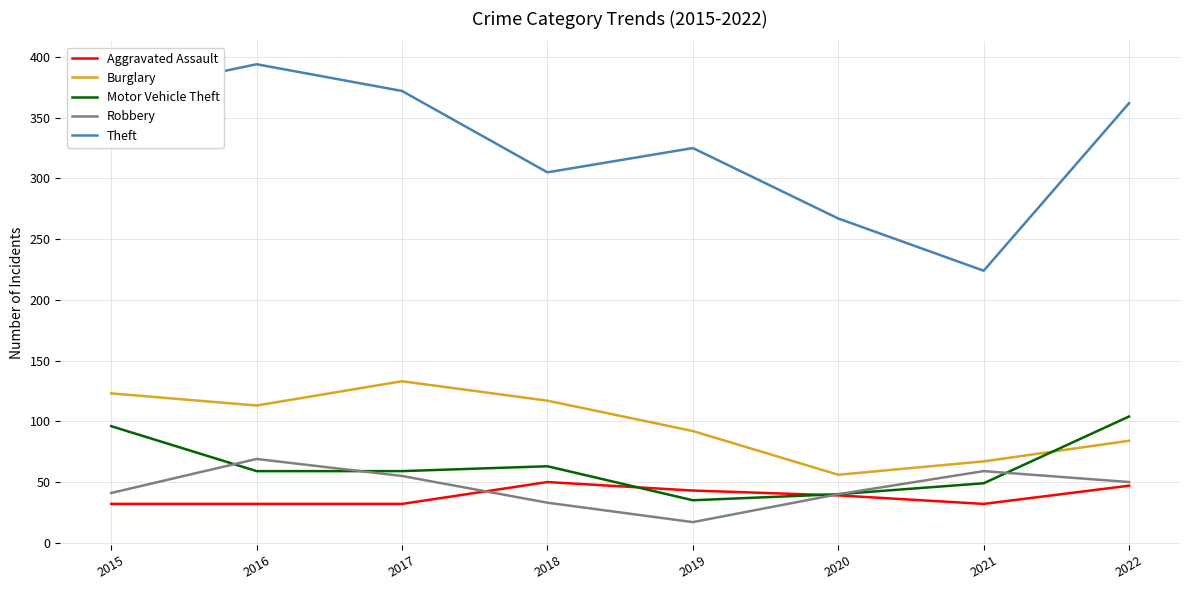

What value does the Aggravated Assault series have at 2018?

50